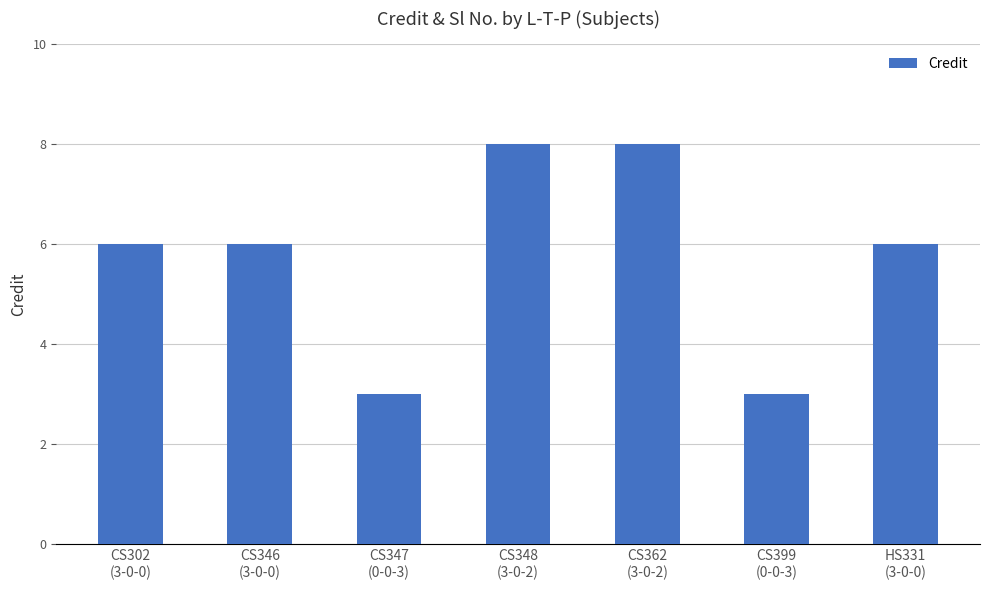

What is the smallest value displayed?

3